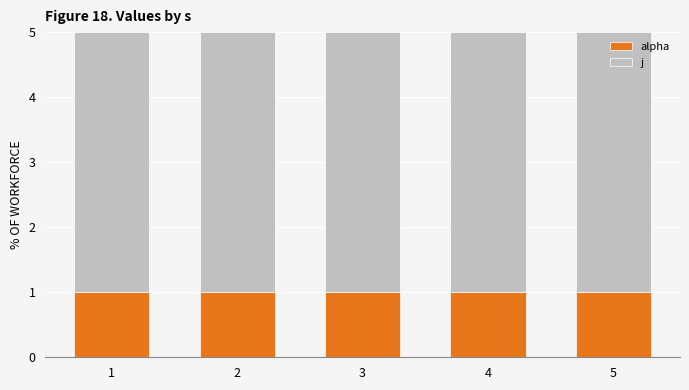

What is the sum of all alpha values?

5